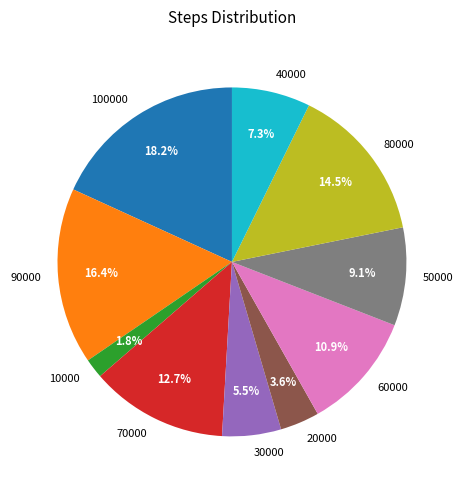

To the nearest percent, what is the difference between the 90000 and 70000 slice percentages?

4%